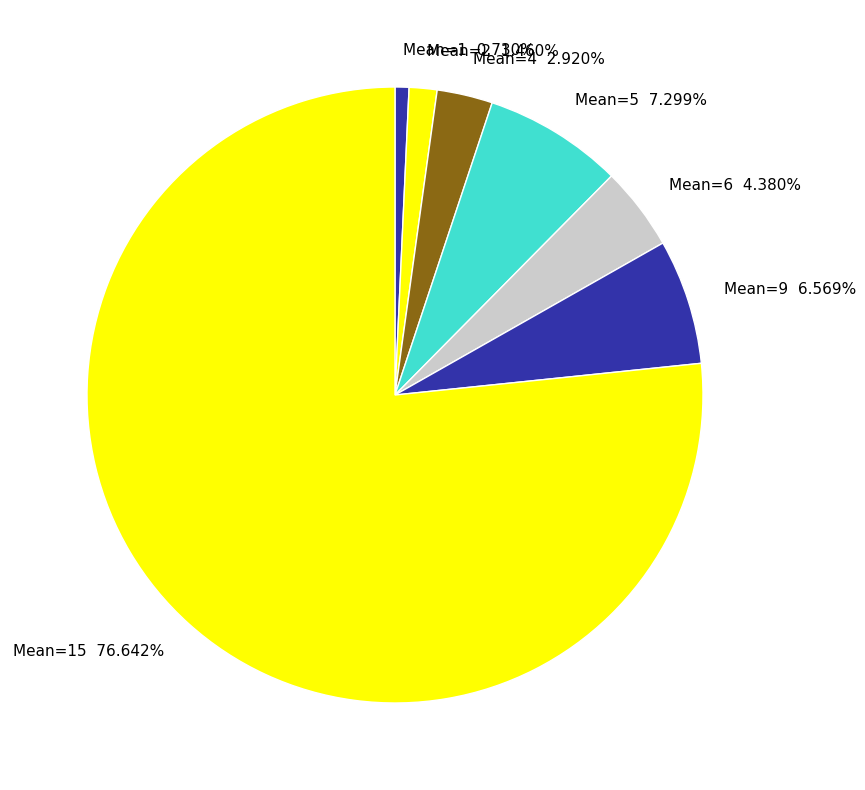

Approximately how many times larger is the value at Mean=1 0.730% compared to Mean=2 1.460%?

0.5